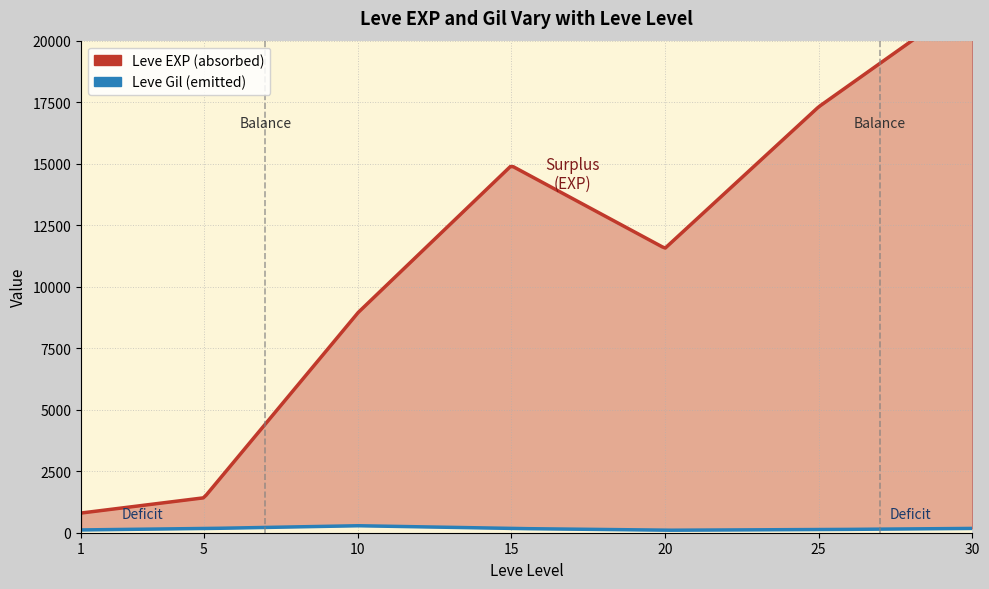

The Leve EXP series shows 641 at 5. True or false?

False